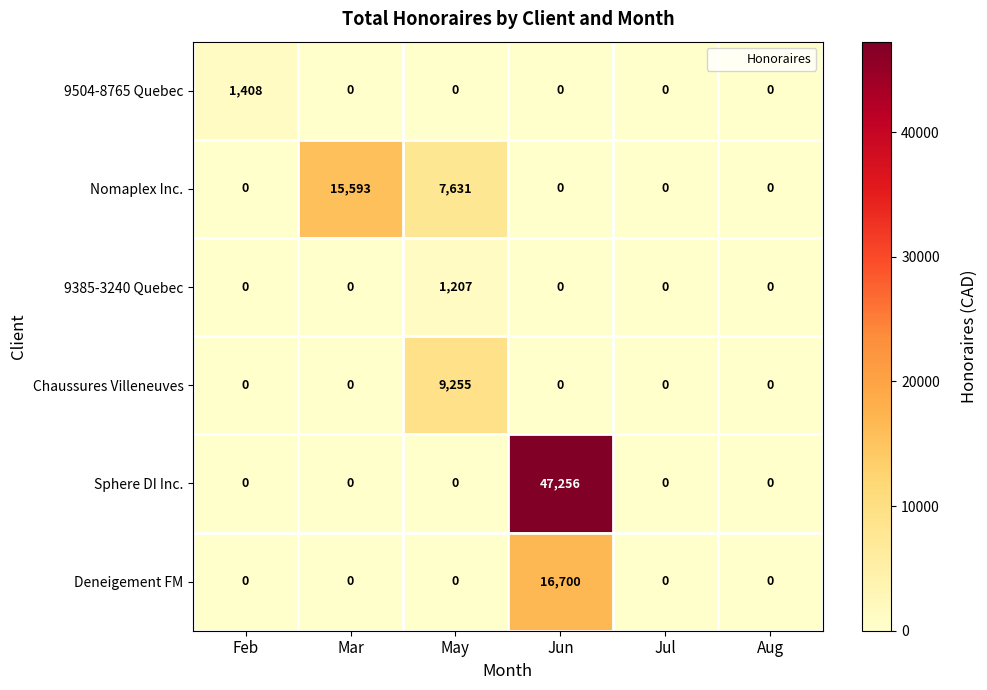

What is the difference between the highest and lowest values at Jun?

47256